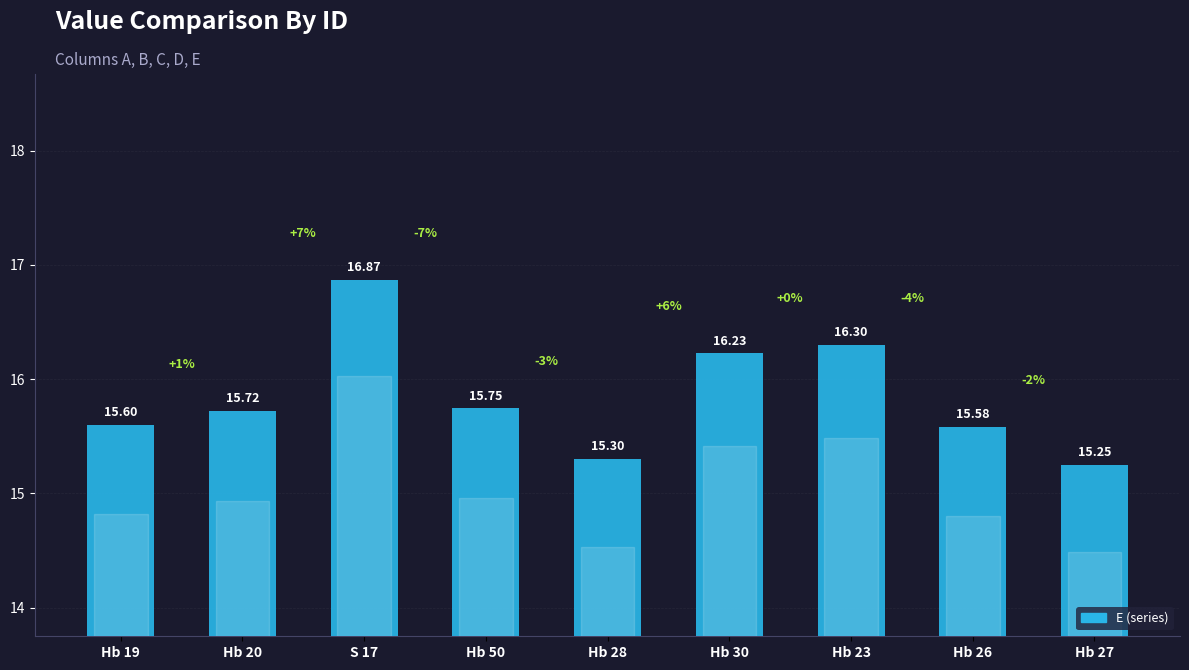

Between Hb 23 and Hb 20, which is larger?

Hb 23